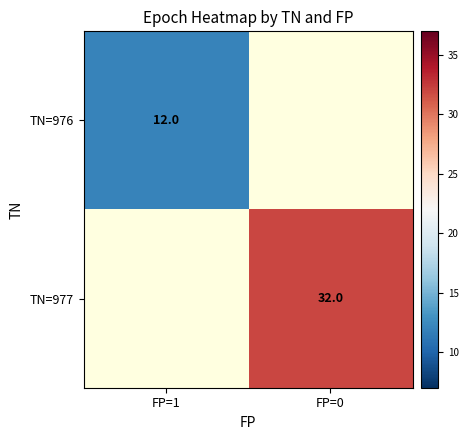

Is the value of TN=976 at FP=1 greater than the value of TN=977 at FP=0?

No